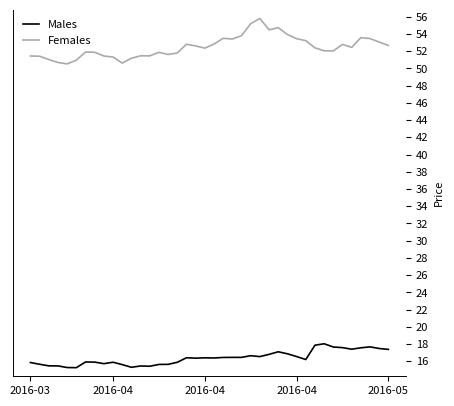

Which series has the widest spread of values?

Females